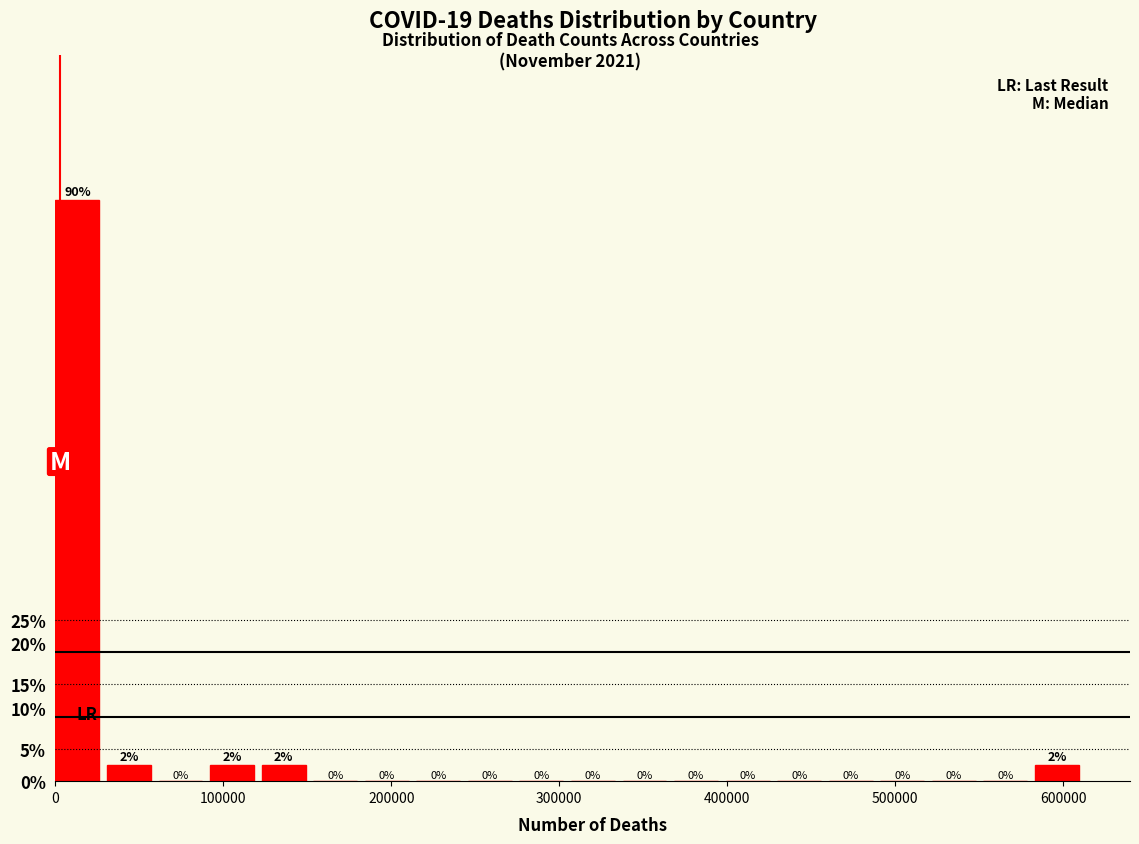

Around what value on the x-axis is the tallest bar? Give the approximate position of its centre, as read against the axis.

10000